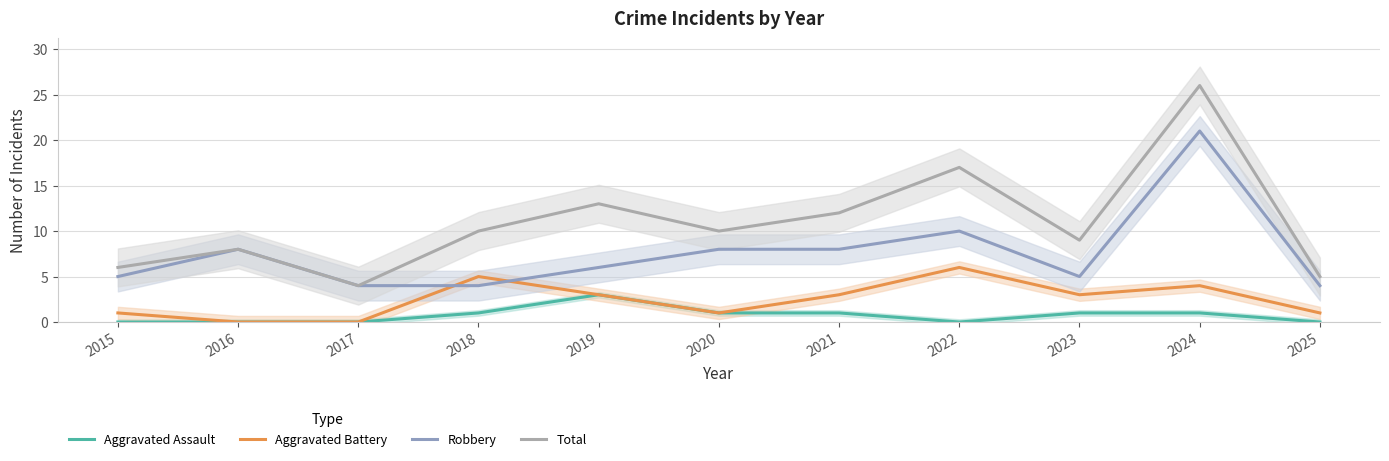

At how many categories does at least one series exceed 8?

7